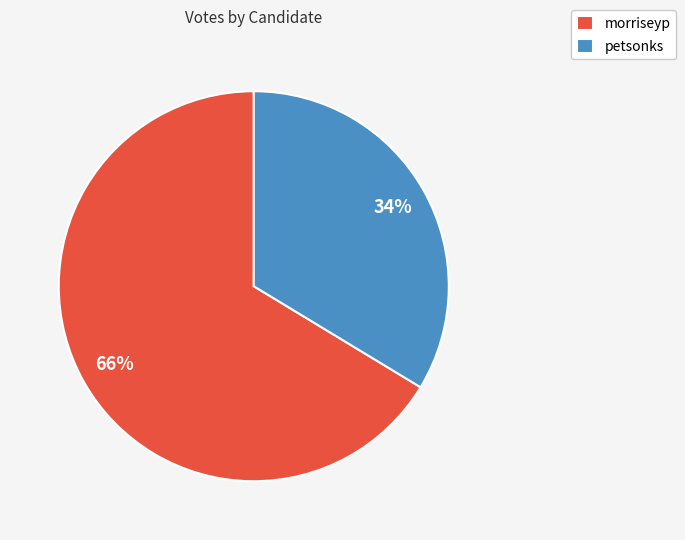

To the nearest percent, what is the combined percentage of petsonks and morriseyp?

100%